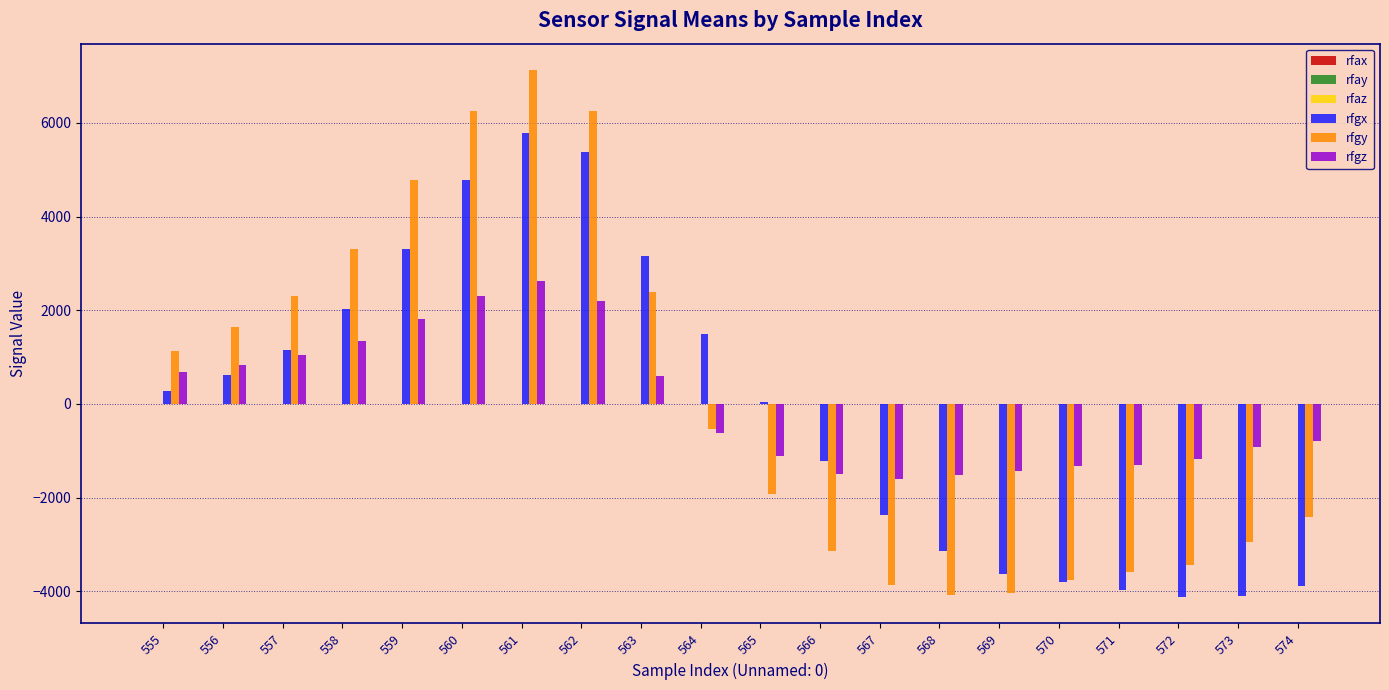

How many values in rfgy are above zero?

9